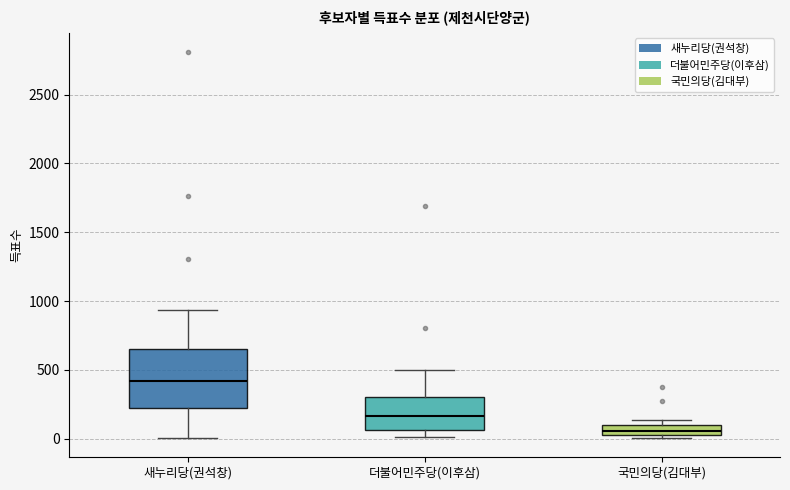

Reading left to right, read every box against the y-axis: the position of its median line, the range the box covers, and the ends of its whiskers. The values are not printed on the chart, so give them approximately, as read against the axis.

새누리당(권석창): median 400, box 200 to 650, whiskers 0 to 950
더불어민주당(이후삼): median 150, box 50 to 300, whiskers 0 to 500
국민의당(김대부): median 50, box 0 to 100, whiskers 0 (just below the box's lower edge) to 150